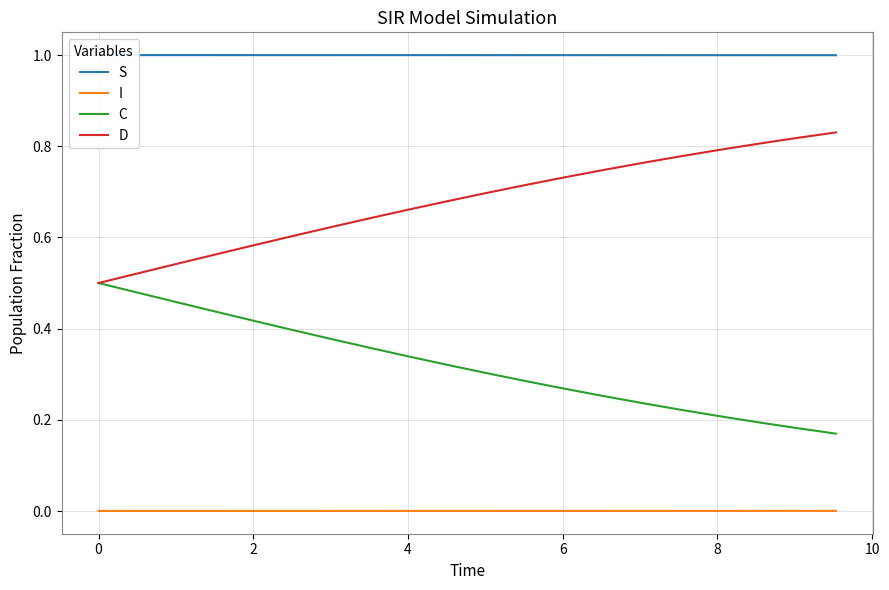

Rank the series by their maximum value, from lowest to highest.

I, C, D, S